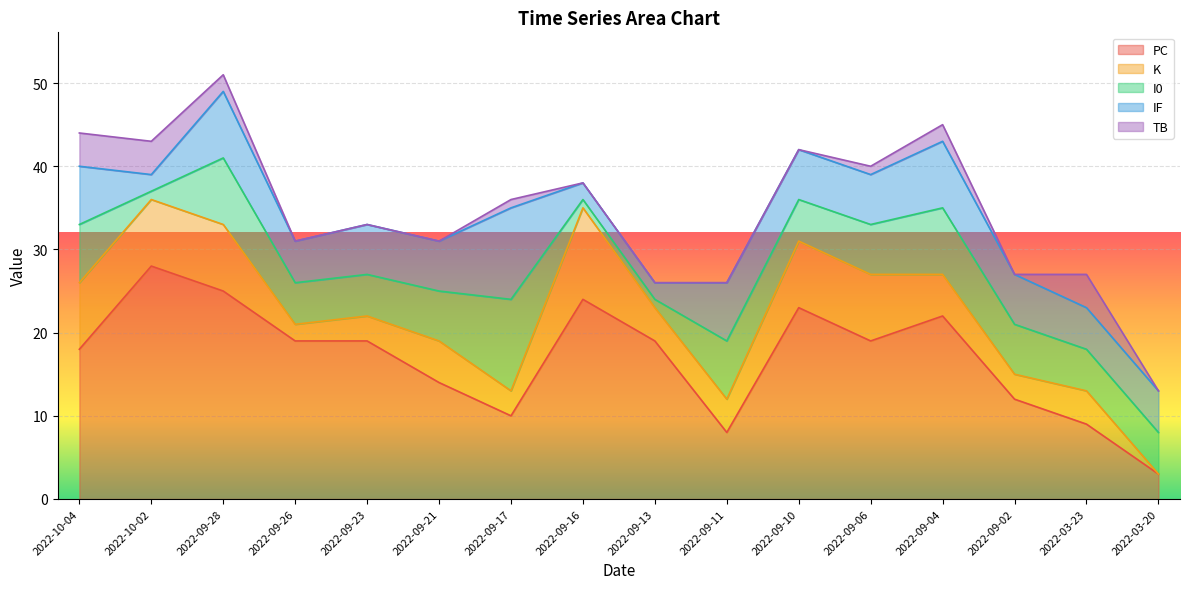

How many series are shown in this chart?

5